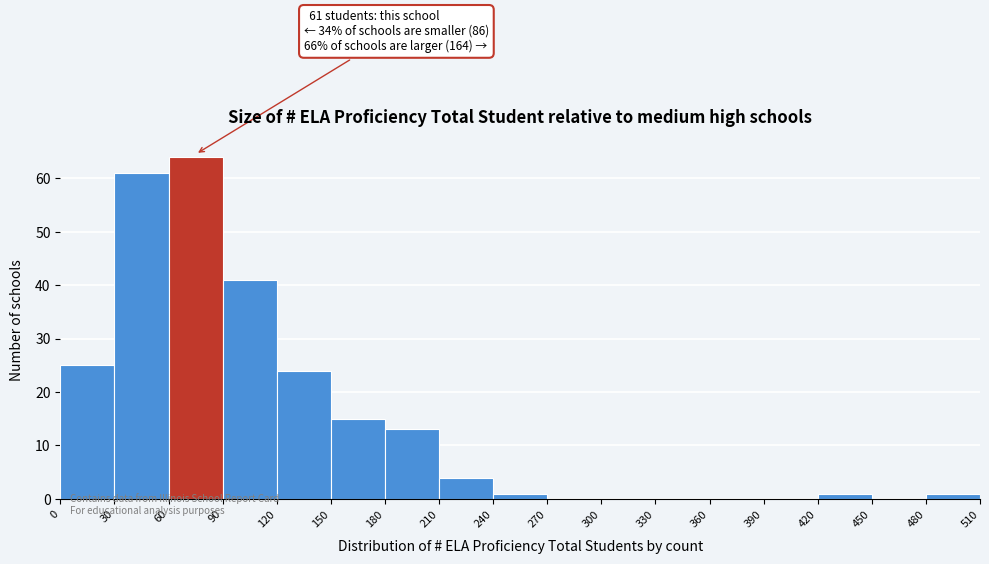

Over which range of the x-axis is the bar tallest?

60 to 90